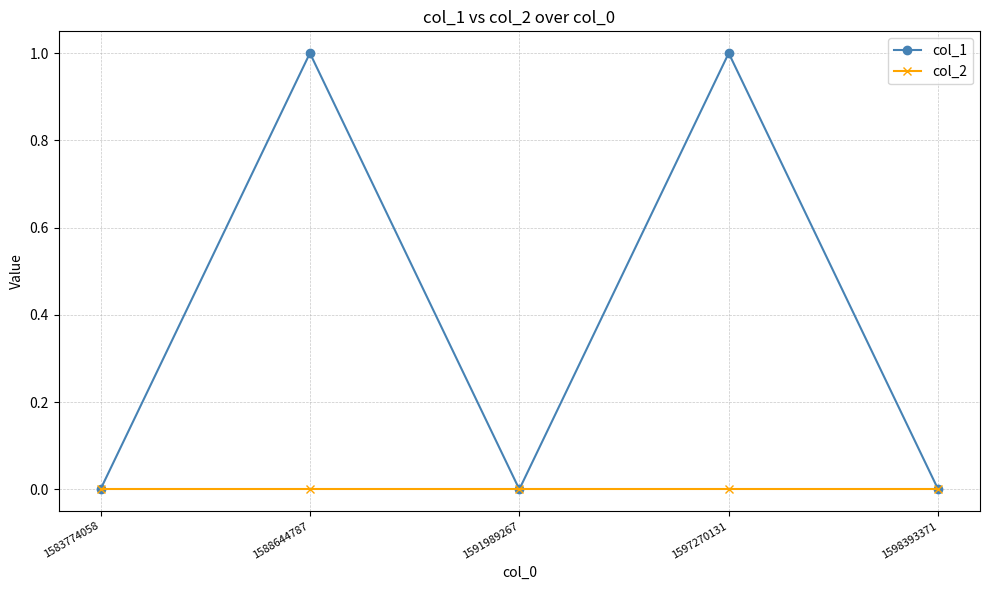

At 1597270131, list the series in order from largest to smallest.

col_1, col_2